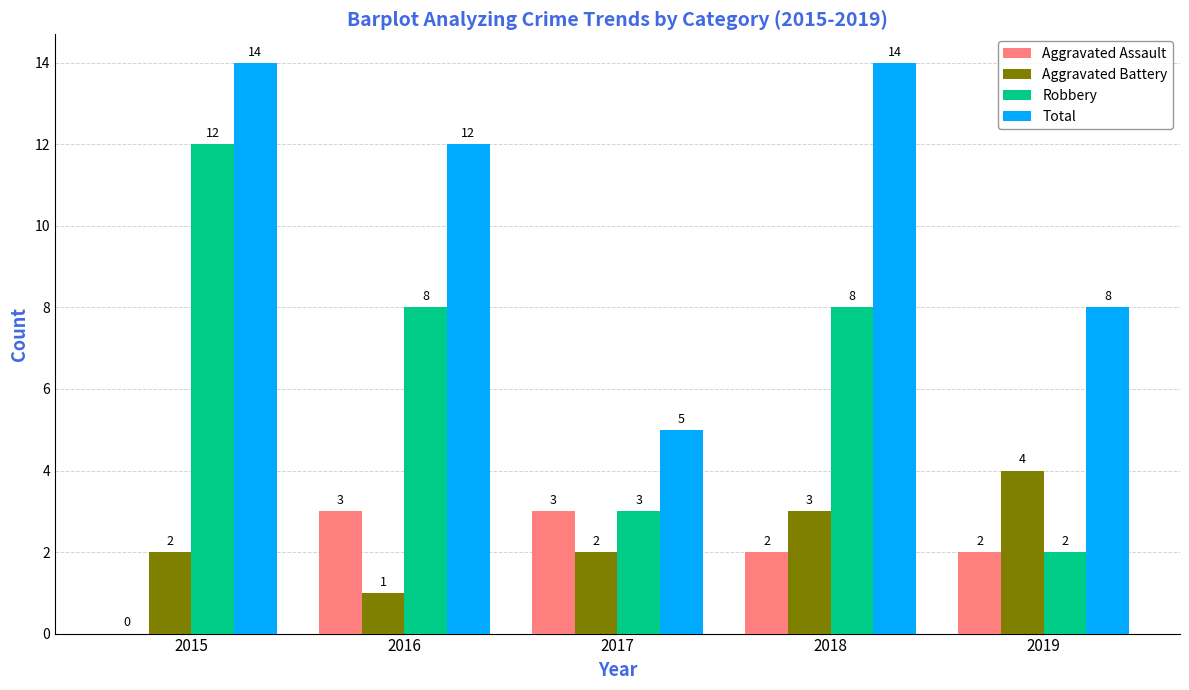

At which label does Total first exceed 12?

2015